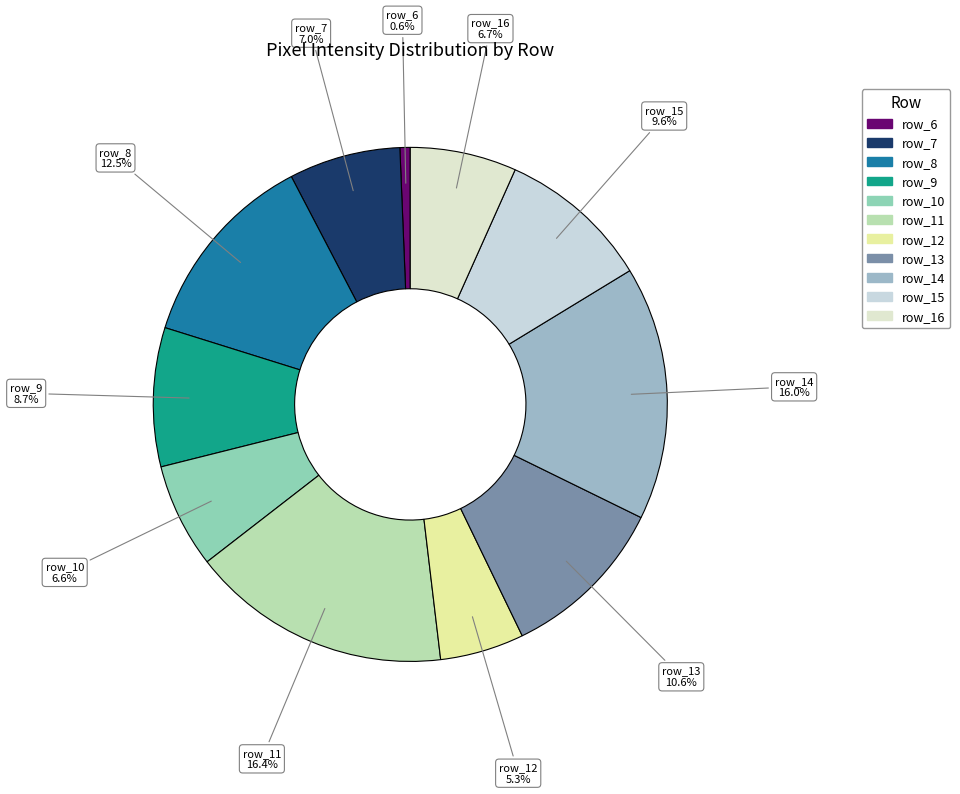

What percentage do row_9 and row_16 together represent?

15.4%